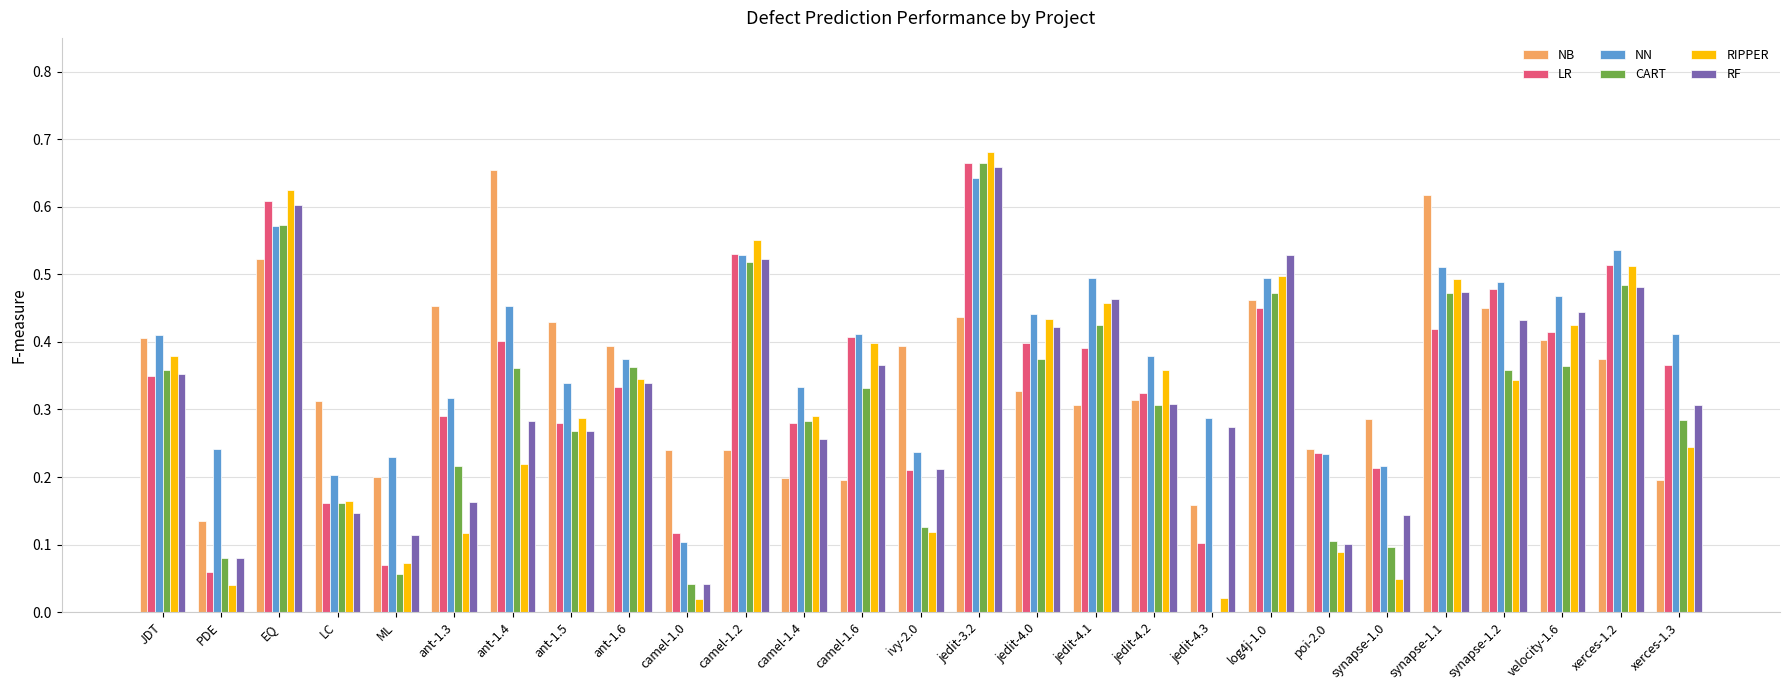

The NB series shows 0.5 at xerces-1.2. True or false?

False